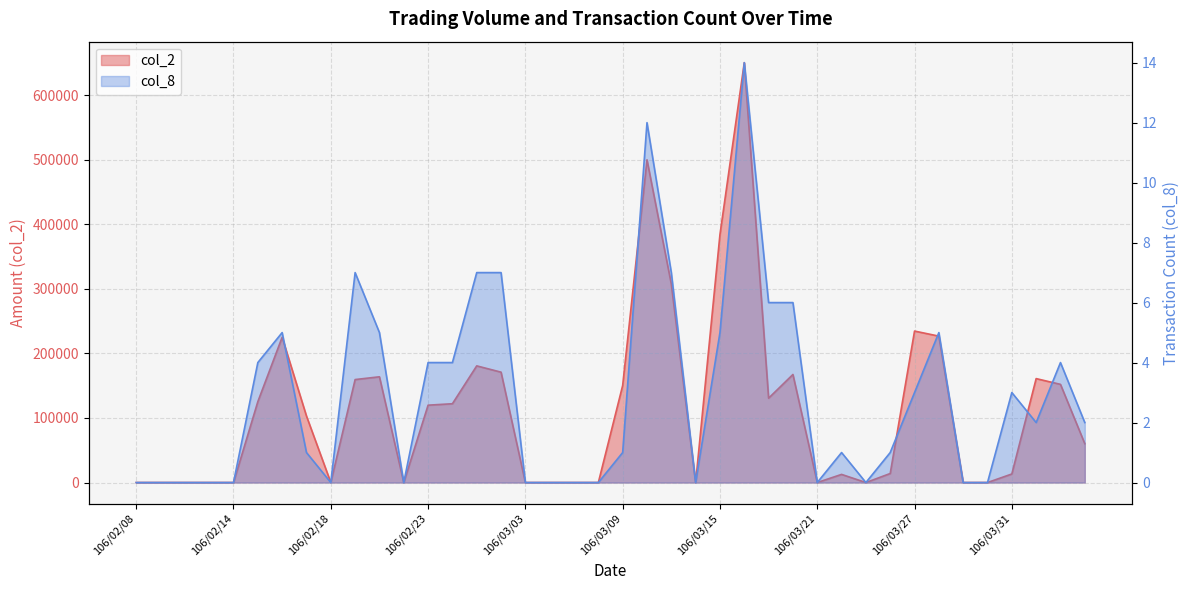

True or false: col_8 has a value of 2 at 106/03/24.

False